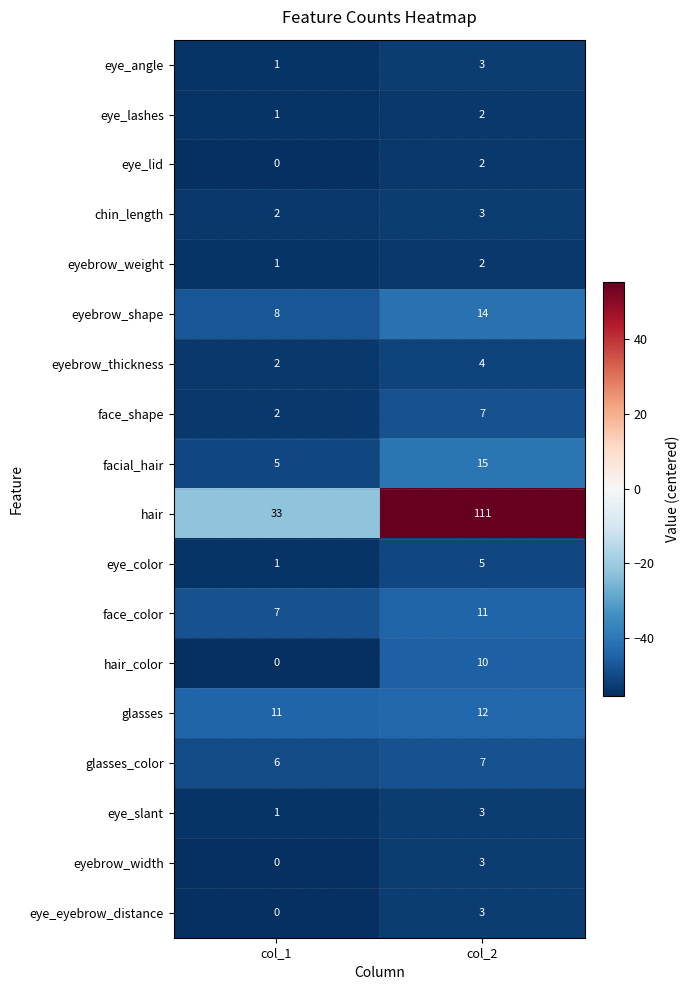

True or false: eyebrow_shape has a value of 13 at col_1.

False